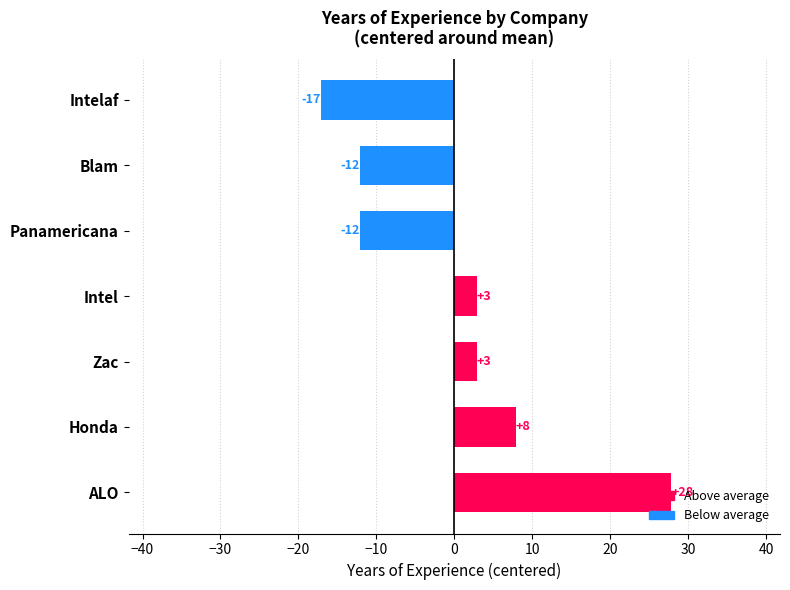

How many bars are there in total?

7